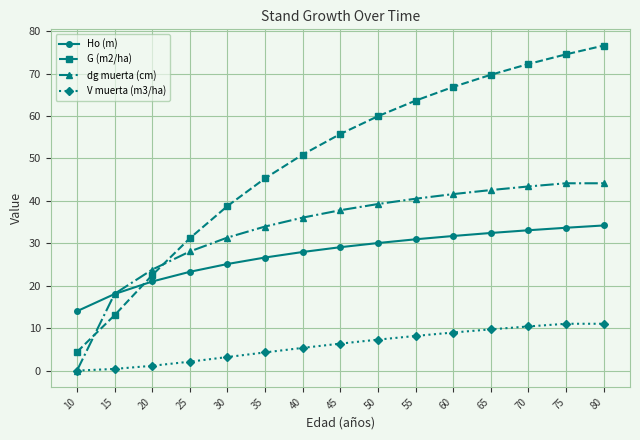

What is the value of the dg muerta (cm) point at the 10th from the left?

40.5